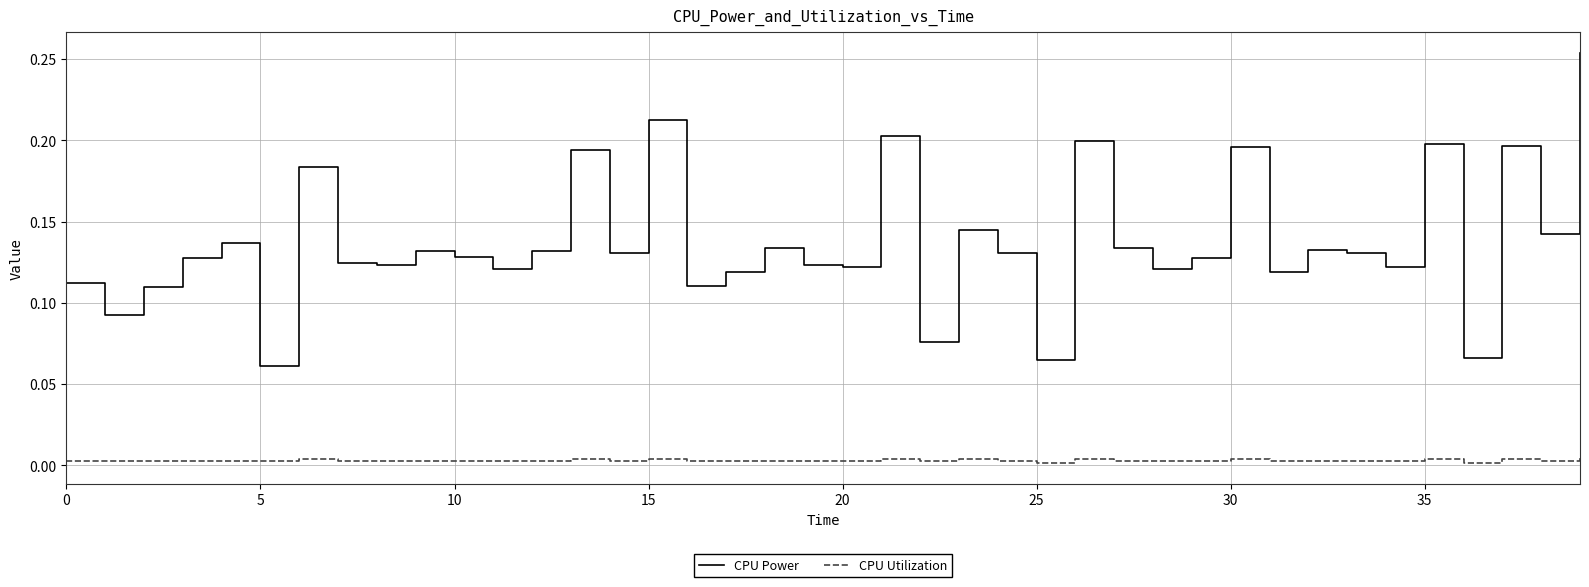

Does the chart have visible grid lines?

Yes